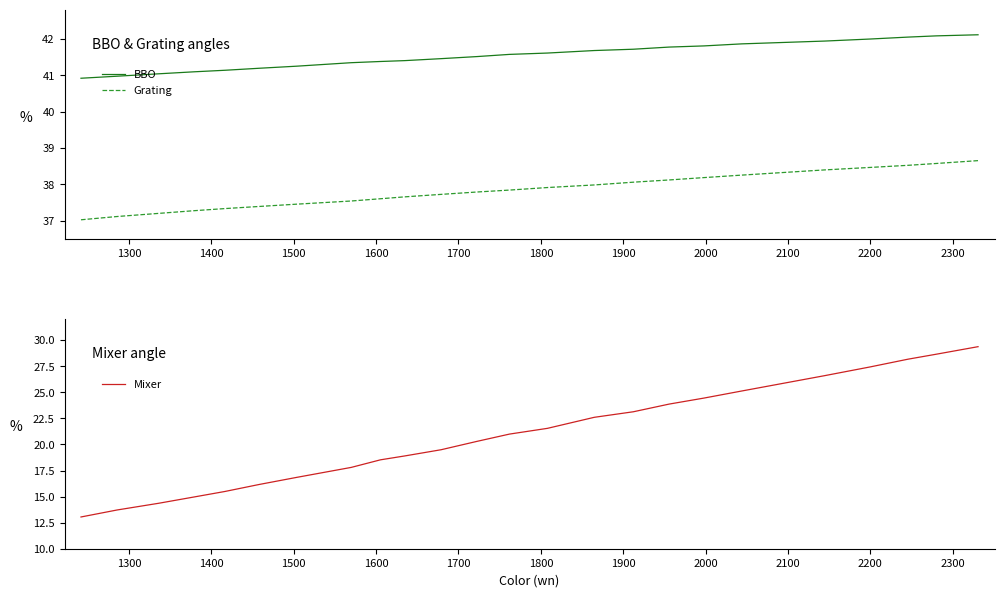

Rank the series by their average value, from lowest to highest.

Mixer, Grating, BBO